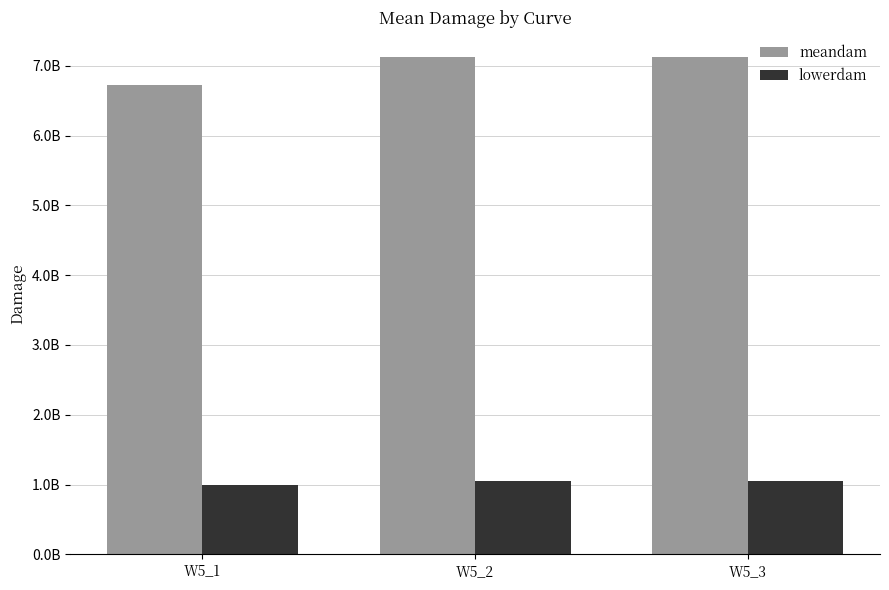

At which label is meandam closest to 6926086960?

W5_1